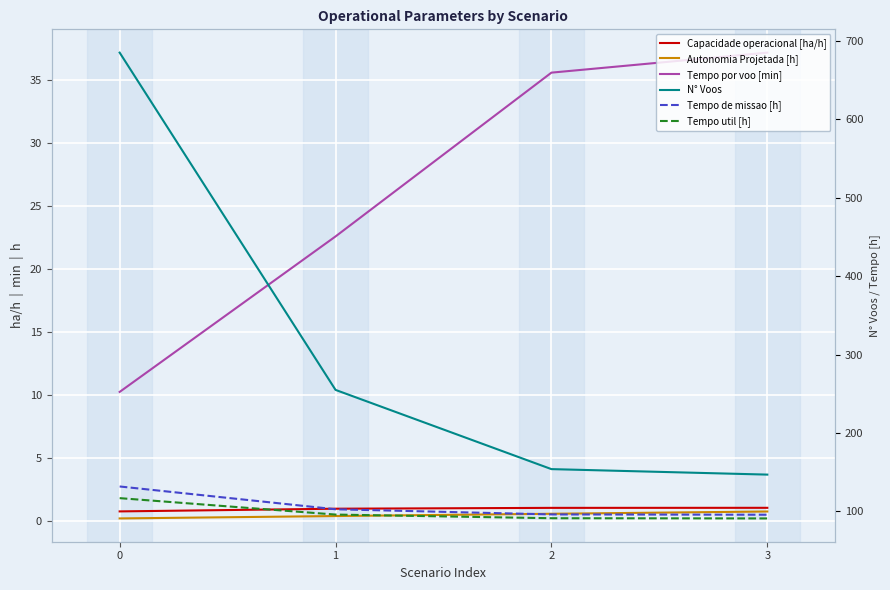

What is the smallest value displayed?

0.2